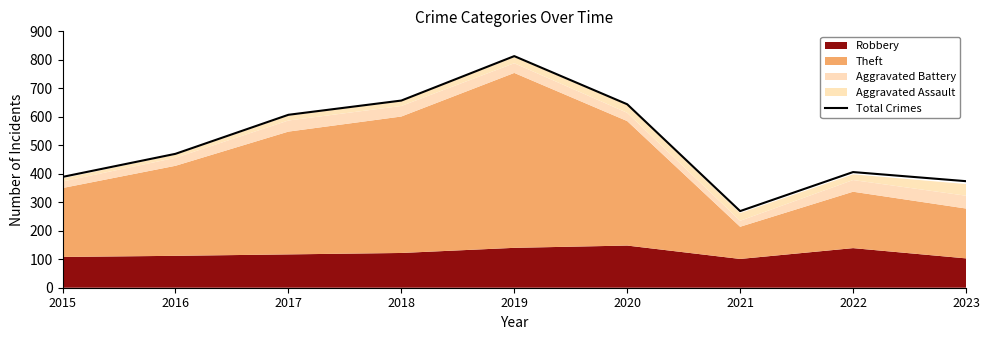

True or false: the data has more than 1 interior local peaks.

True